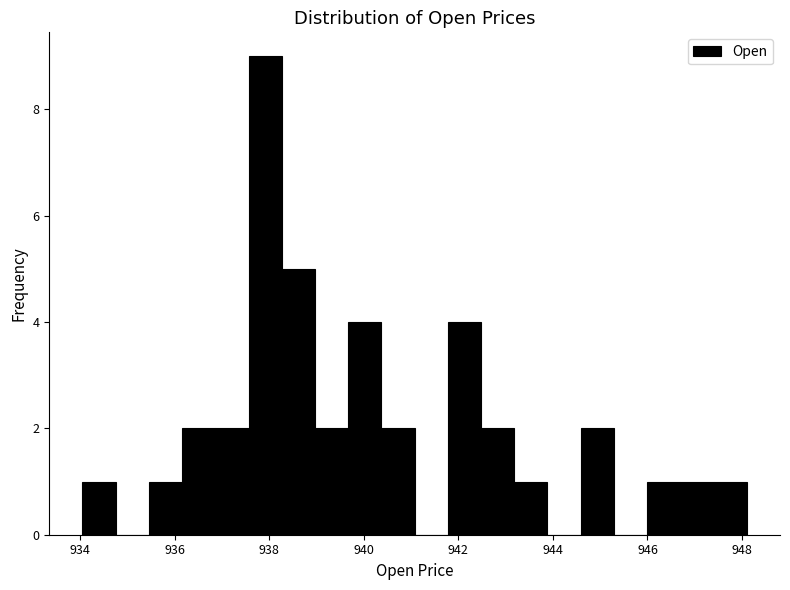

Read against the x-axis, roughly where is the centre of the tallest bar?

938.0